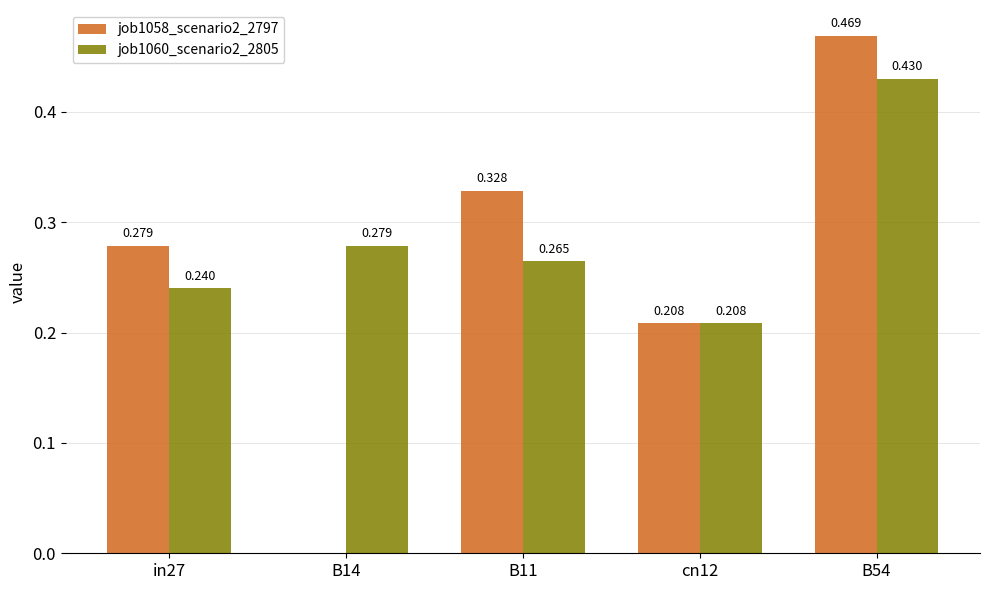

Which series changed the most between B11 and cn12?

job1058_scenario2_2797